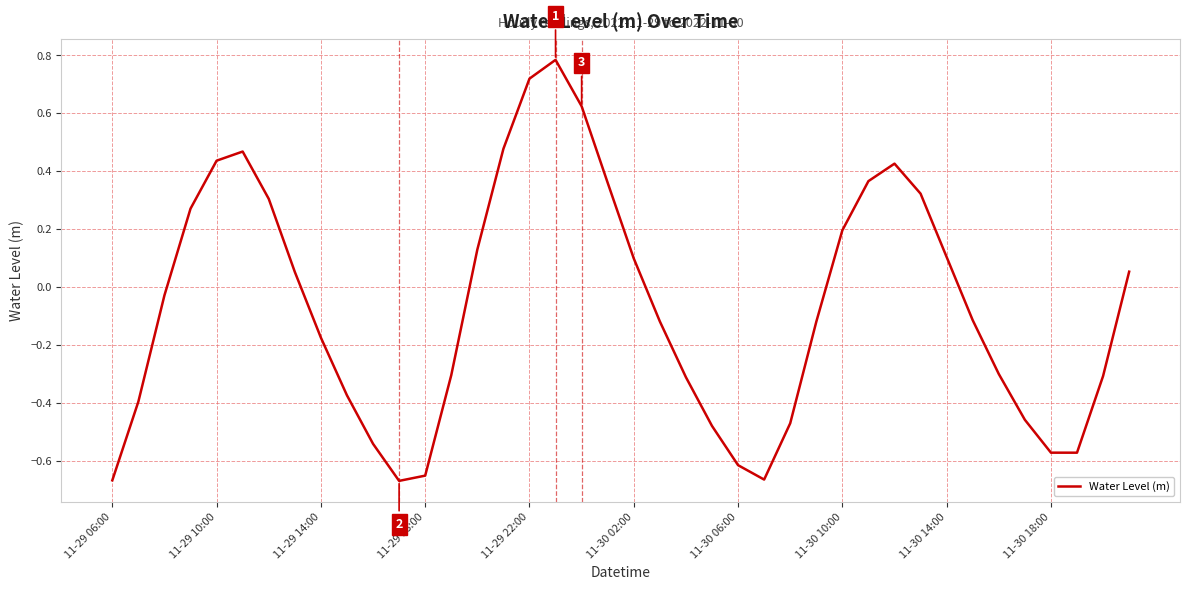

What is the greatest value displayed?

0.8